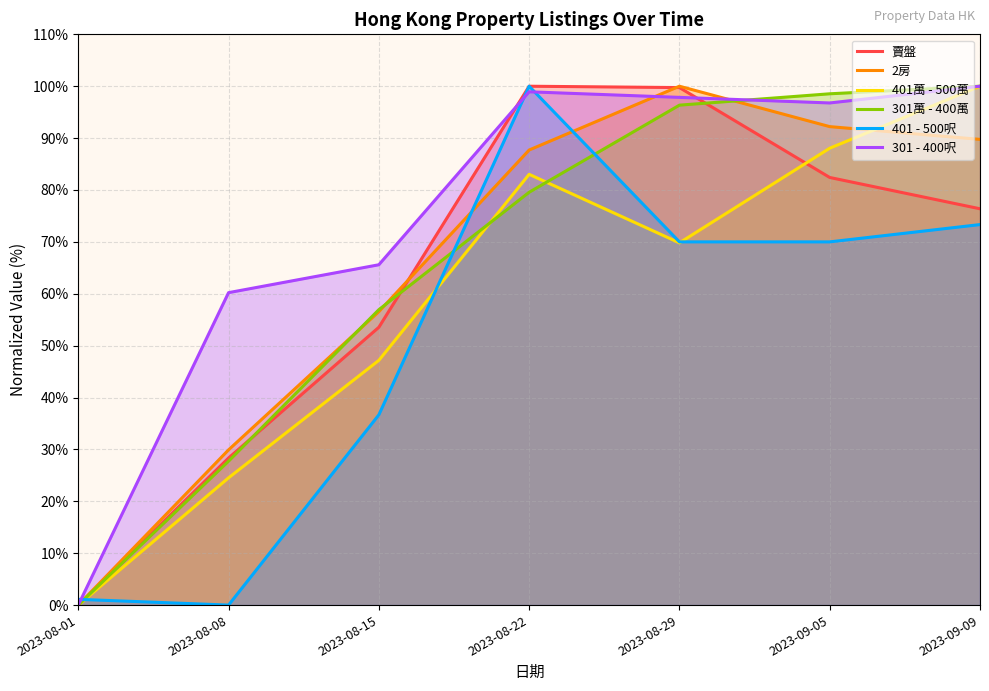

Reading left to right, extract all data points from this chart.

賣盤: 2023-08-01=0.0	2023-08-08=28.3	2023-08-15=53.5	2023-08-22=100.0	2023-08-29=99.7	2023-09-05=82.4	2023-09-09=76.4
2房: 2023-08-01=0.0	2023-08-08=29.9	2023-08-15=56.6	2023-08-22=87.7	2023-08-29=100.0	2023-09-05=92.2	2023-09-09=89.8
401萬 - 500萬: 2023-08-01=0.0	2023-08-08=24.5	2023-08-15=47.2	2023-08-22=83.0	2023-08-29=69.8	2023-09-05=88.1	2023-09-09=100.0
301萬 - 400萬: 2023-08-01=0.0	2023-08-08=27.7	2023-08-15=56.9	2023-08-22=79.6	2023-08-29=96.4	2023-09-05=98.5	2023-09-09=100.0
401 - 500呎: 2023-08-01=1.1	2023-08-08=0.0	2023-08-15=36.7	2023-08-22=100.0	2023-08-29=70.0	2023-09-05=70.0	2023-09-09=73.3
301 - 400呎: 2023-08-01=0.0	2023-08-08=60.2	2023-08-15=65.6	2023-08-22=98.9	2023-08-29=97.8	2023-09-05=96.8	2023-09-09=100.0